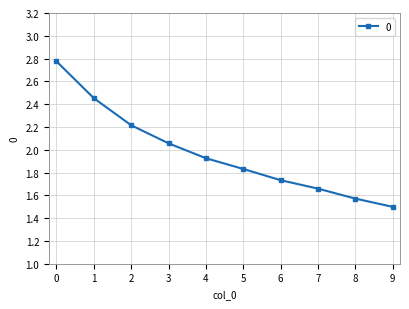

What is the average value?

2.0